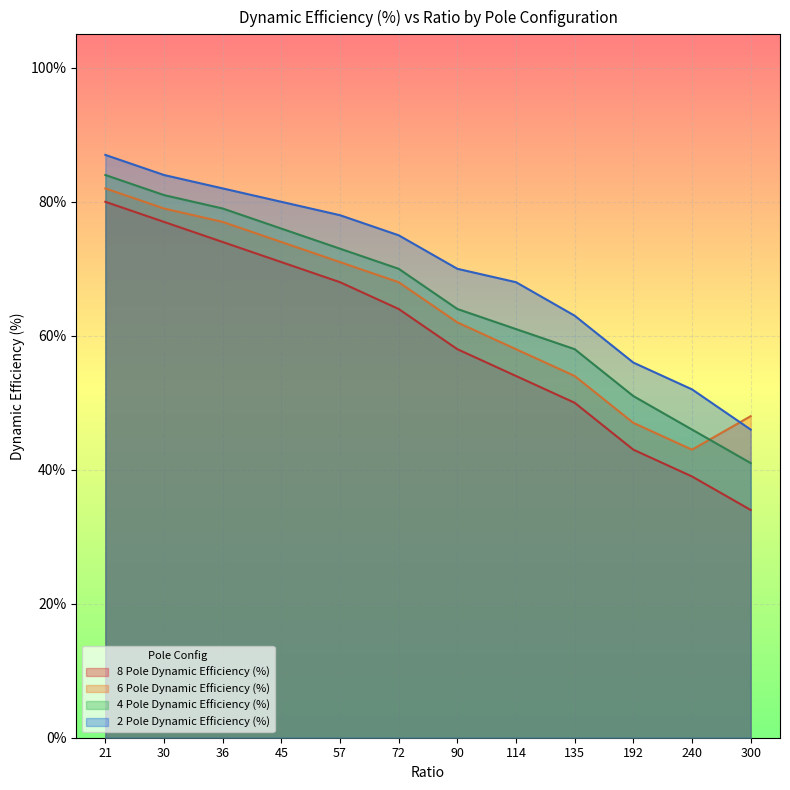

What are all the series names shown in the legend?

8 Pole Dynamic Efficiency (%), 6 Pole Dynamic Efficiency (%), 4 Pole Dynamic Efficiency (%), 2 Pole Dynamic Efficiency (%)